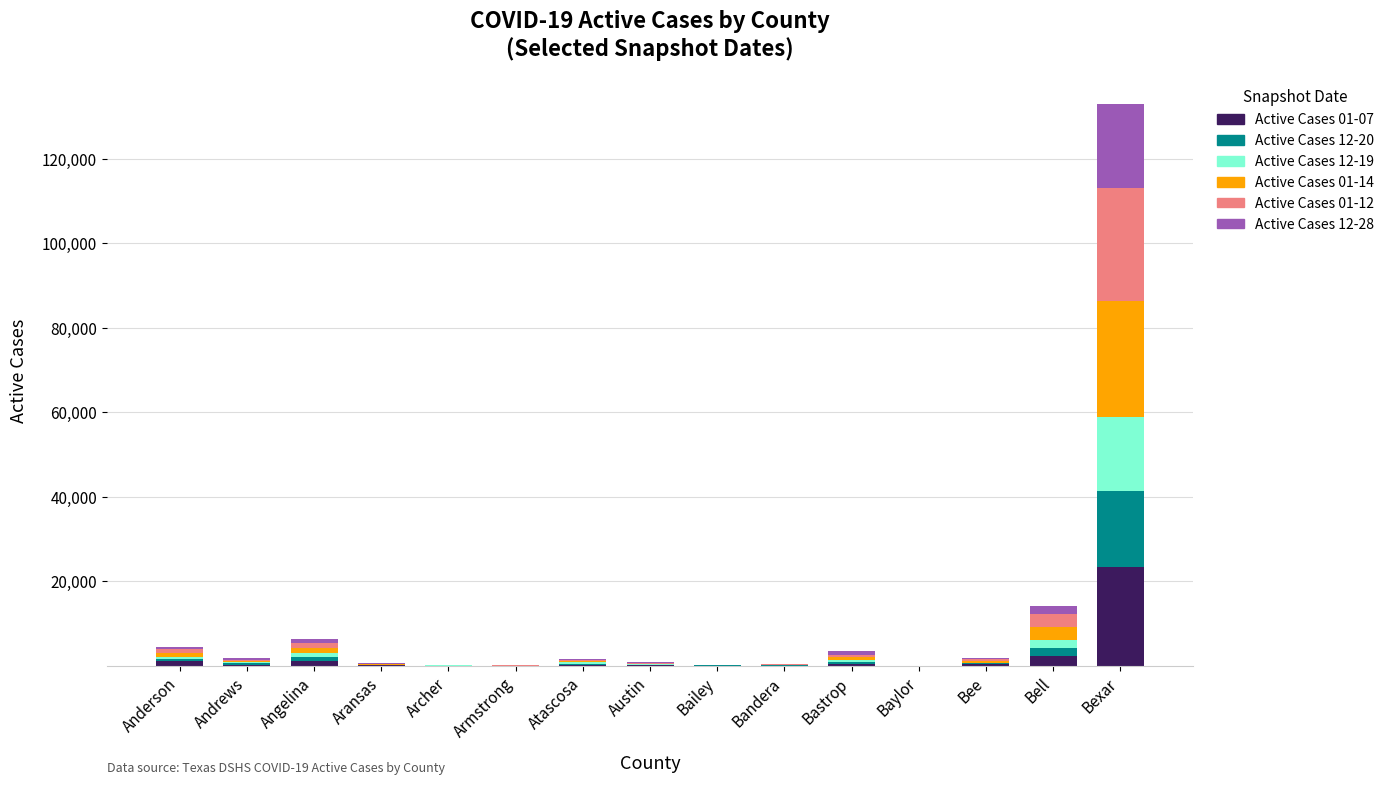

At which category is the sum across all series the highest?

Bexar